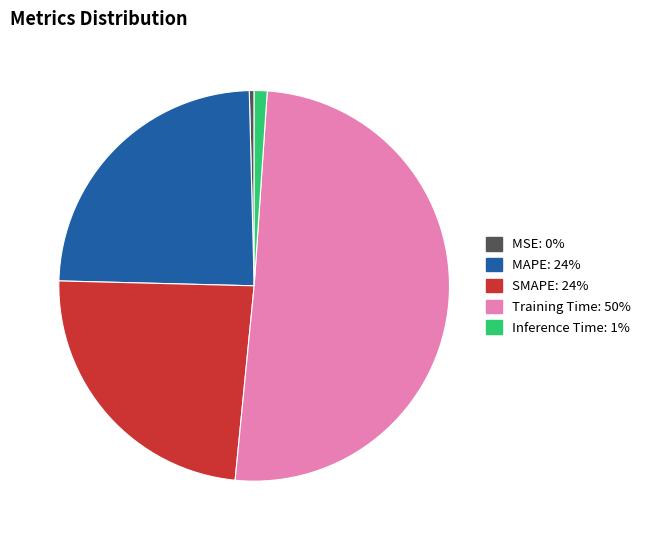

Which slice is the smallest?

MSE